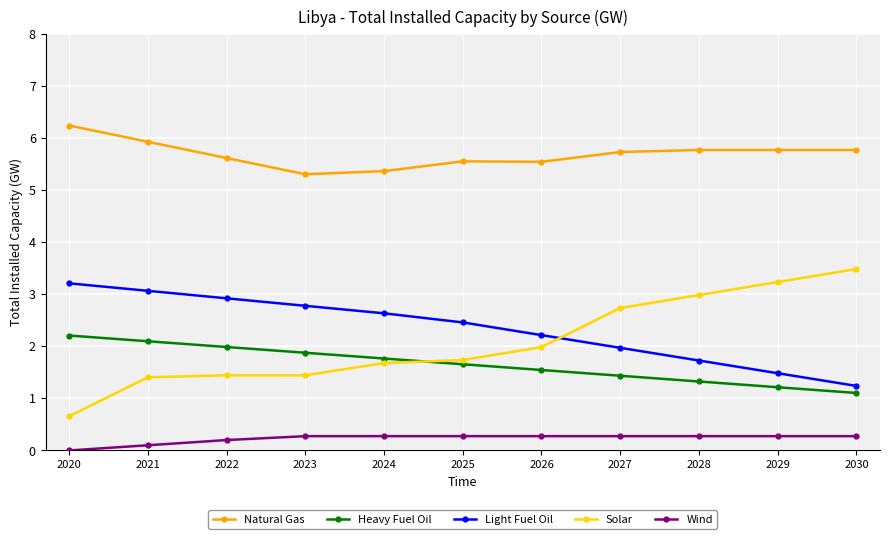

The value of Heavy Fuel Oil at 2029 is 1.2. True or false?

True